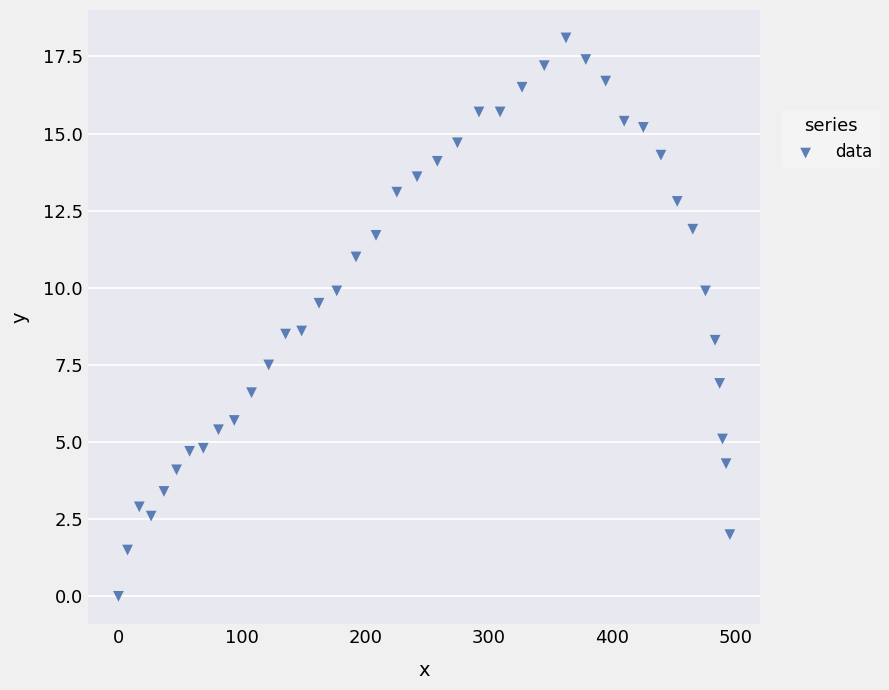

What is the range of X values (max minus min)?

495.7